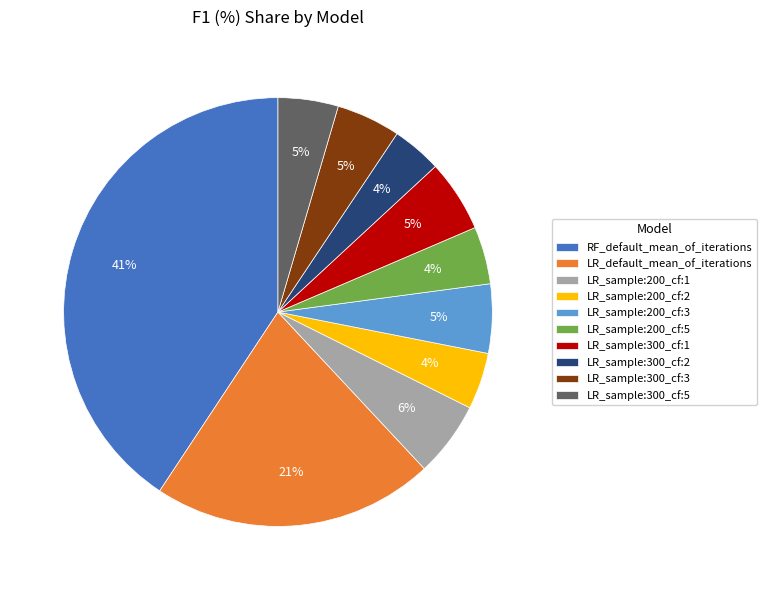

Is there any slice that represents more than half of the pie?

No